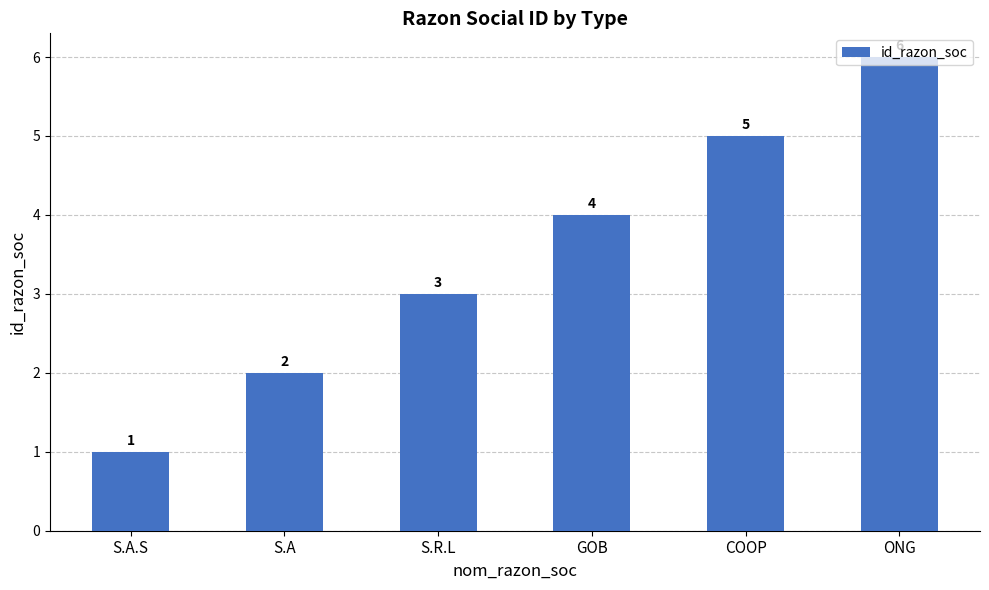

Does the chart contain stacked bars?

No